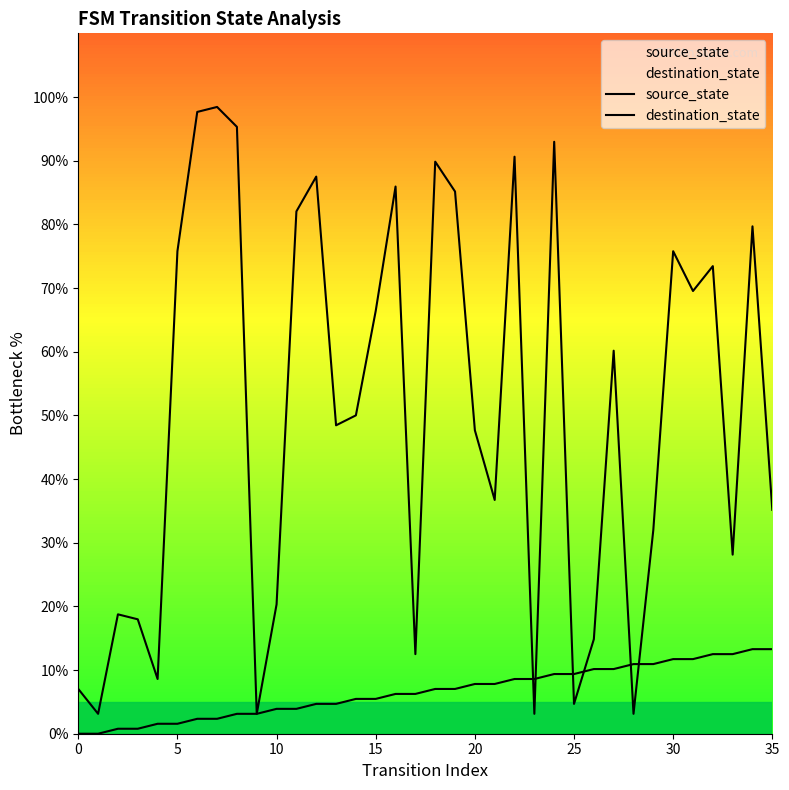

List the series in order of their peak value, lowest first.

source_state, destination_state